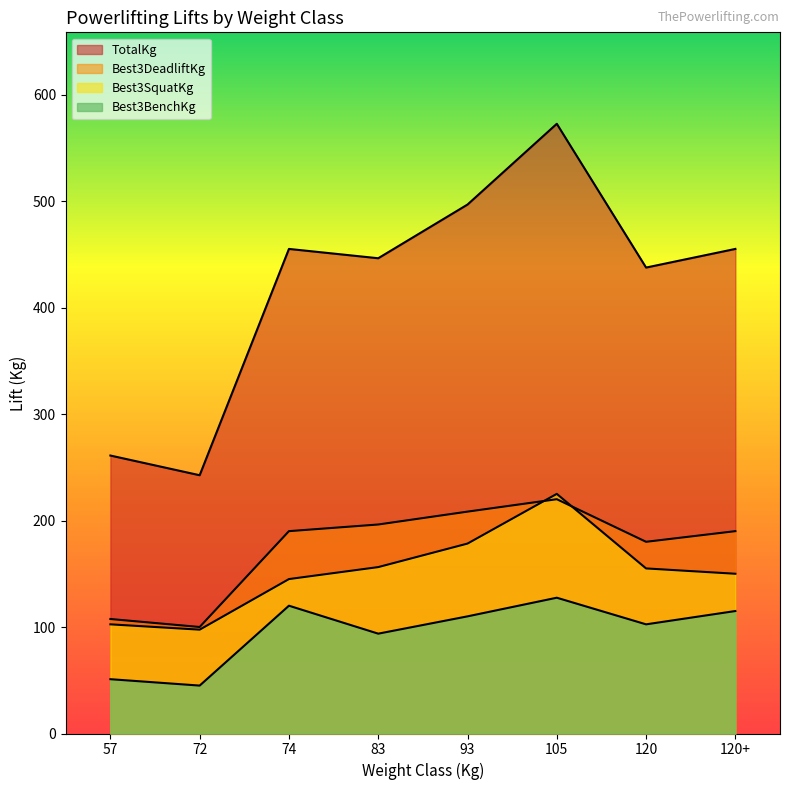

What is the lowest value of the TotalKg series?

242.5